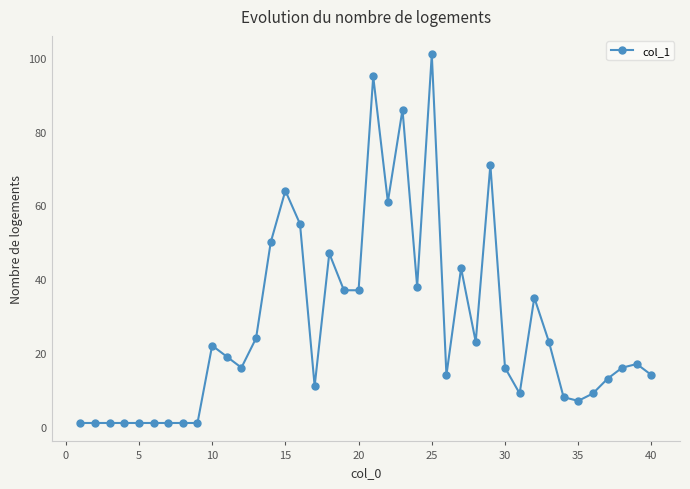

True or false: there are more than 2 points higher than both neighbors.

True